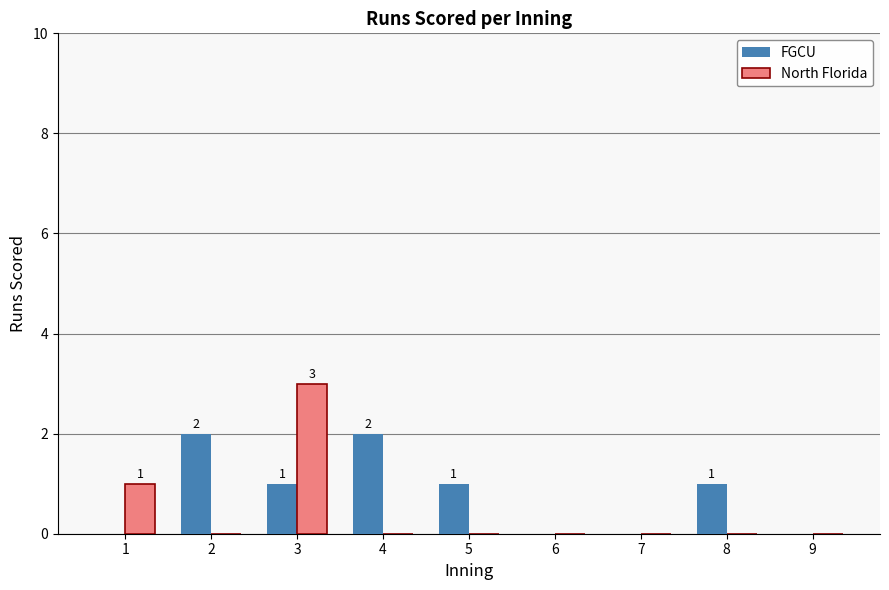

Reading left to right, transcribe all the data shown in this chart.

FGCU: 1=0	2=2	3=1	4=2	5=1	6=0	7=0	8=1	9=0
North Florida: 1=1	2=0	3=3	4=0	5=0	6=0	7=0	8=0	9=0